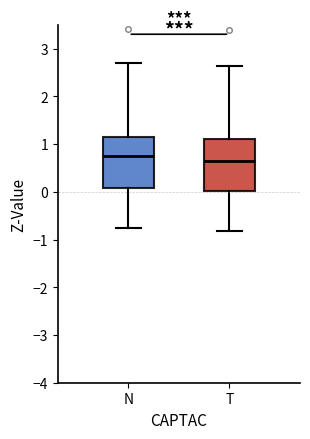

Reading left to right, transcribe this box plot: for each box, give where its median line is, the range the box spans, and where its two whiskers end, as read against the y-axis. The values are not printed on the chart, so give them approximately, as read against the axis.

N: median 0.7, box 0.1 to 1.2, whiskers -0.8 to 2.7
T: median 0.6, box 0.0 to 1.1, whiskers -0.8 to 2.6